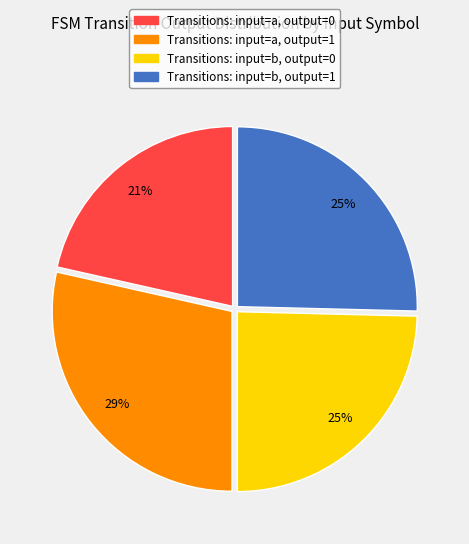

To the nearest percent, what is the average slice percentage?

25%